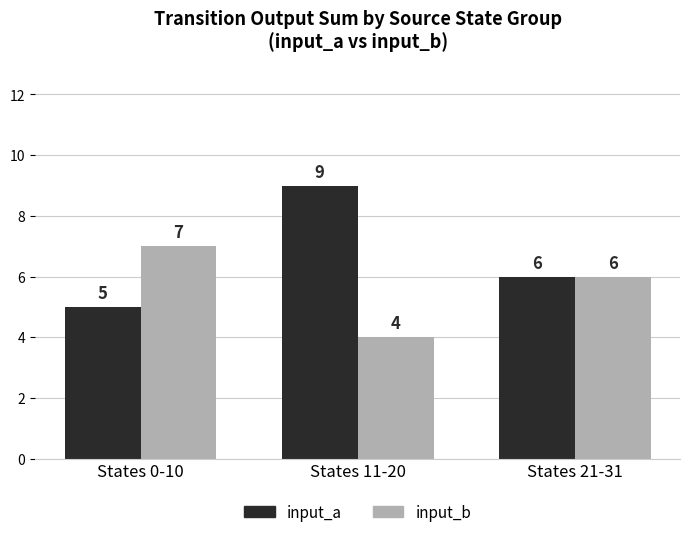

What are all the series names shown in the legend?

input_a, input_b